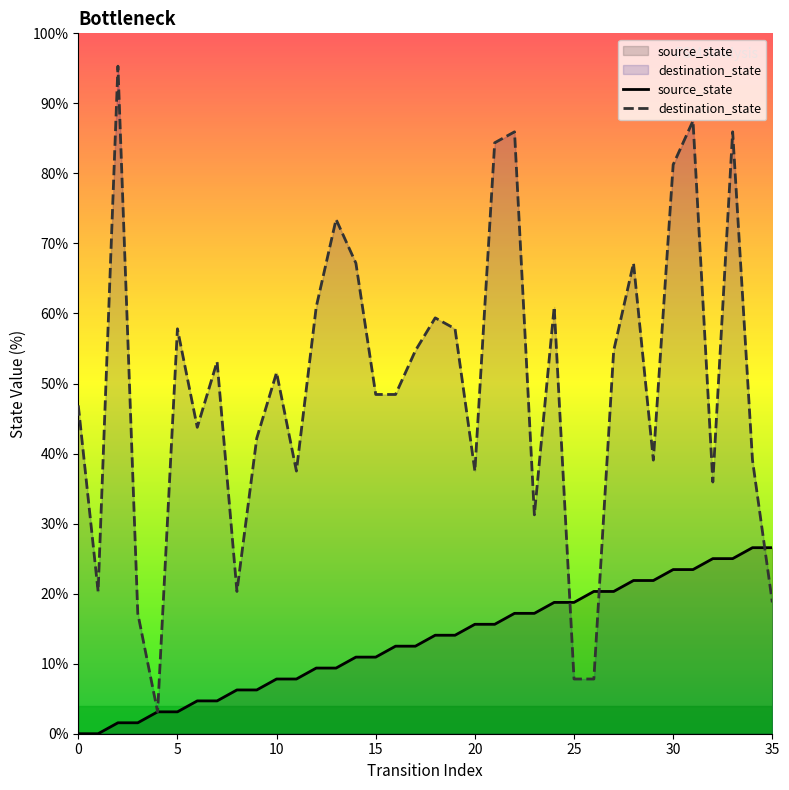

List the series in order of their peak value, highest first.

destination_state, source_state